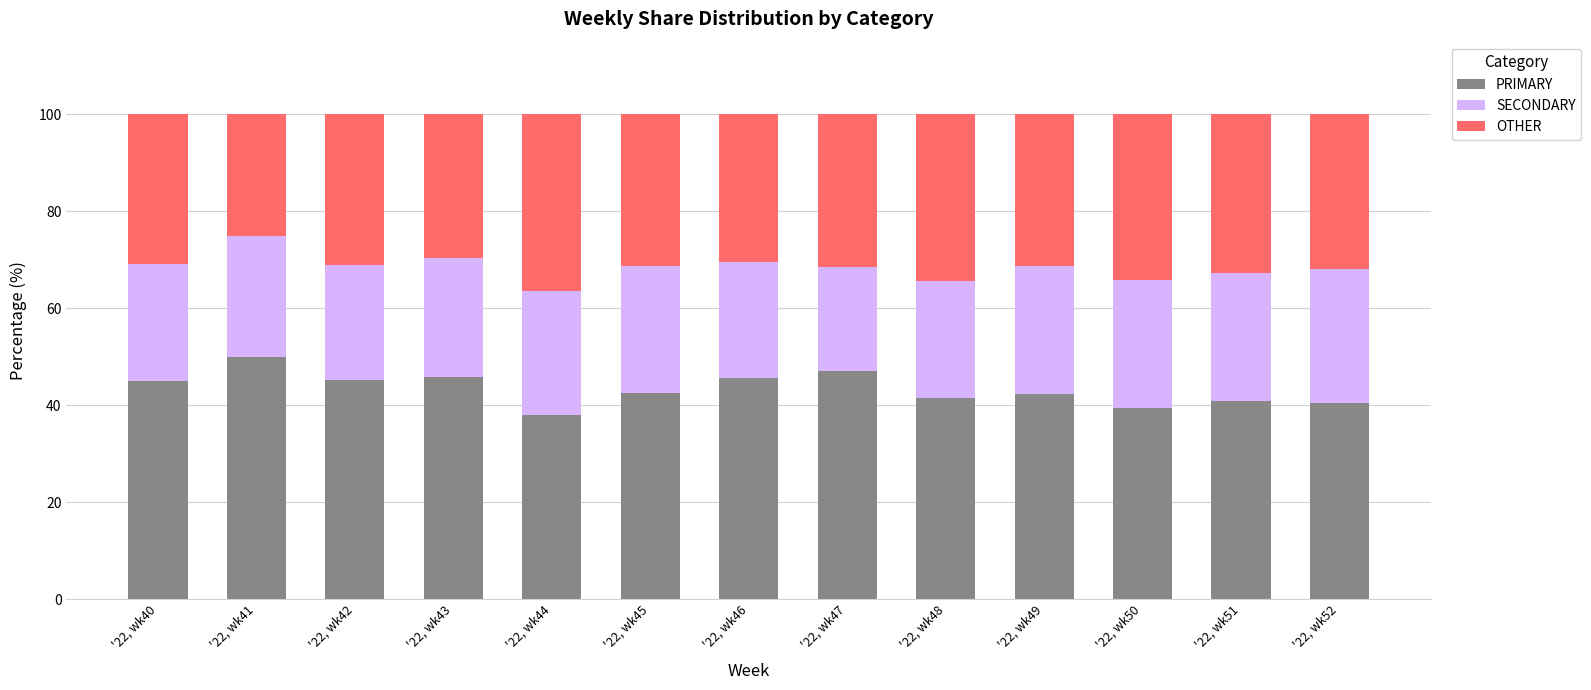

How many series are shown in this chart?

3